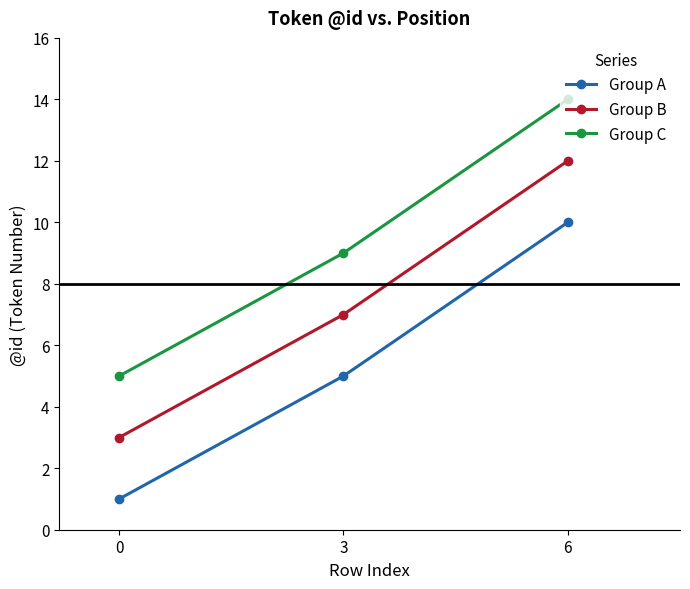

What is the difference between the highest and lowest values at 0?

4